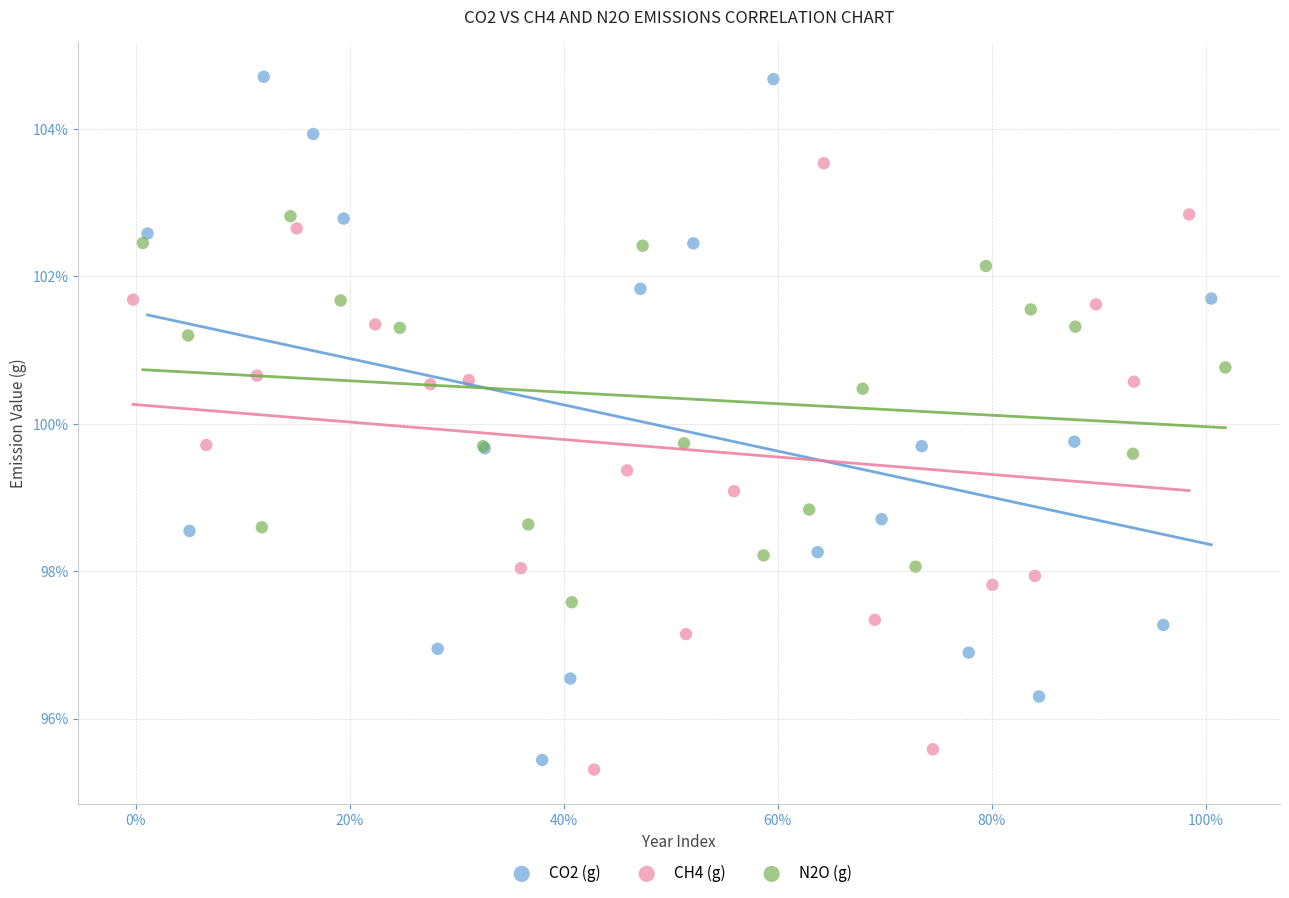

Which series reaches the minimum Y coordinate?

CH4 (g)